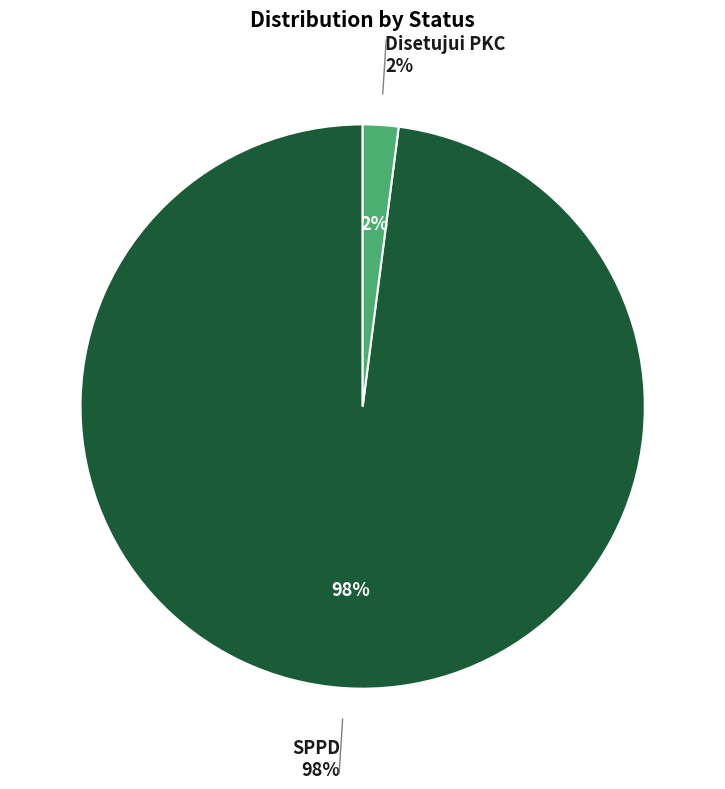

To the nearest percent, what is the combined percentage of Disetujui PKC and SPPD?

100%